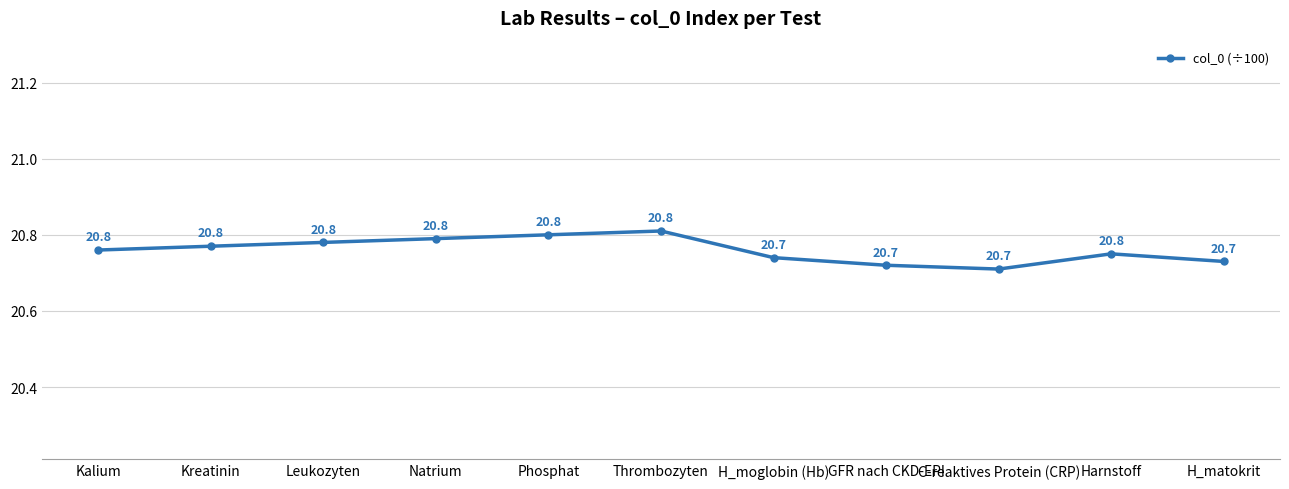

What is the maximum value shown in the chart?

20.8